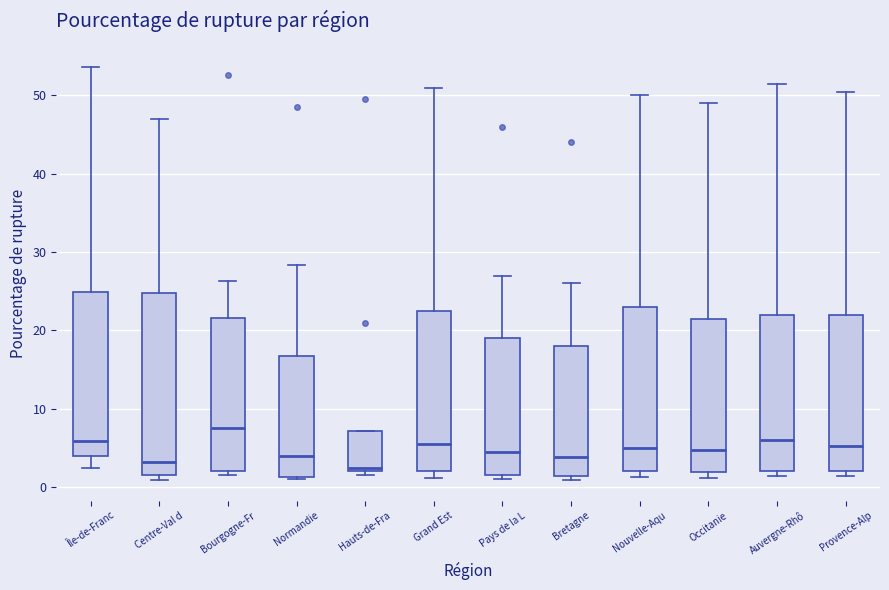

Which box is the tallest, from its lower edge to its upper edge?

Centre-Val d